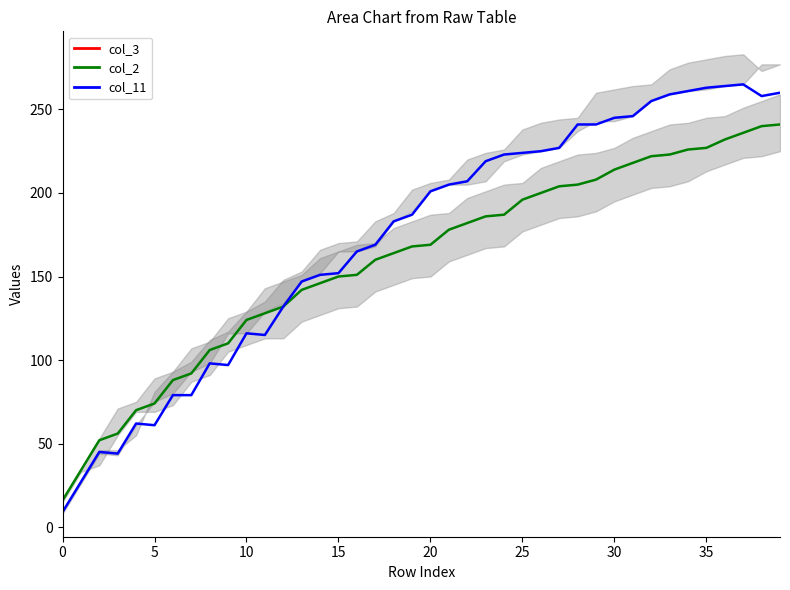

List the series in order of their overall mean, highest first.

col_11, col_2